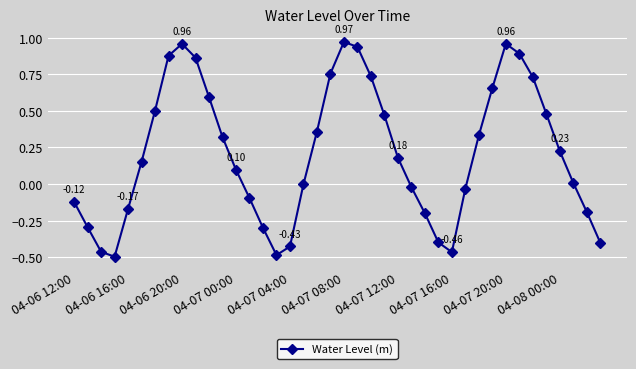

What is the difference between the maximum and second lowest values?

1.5